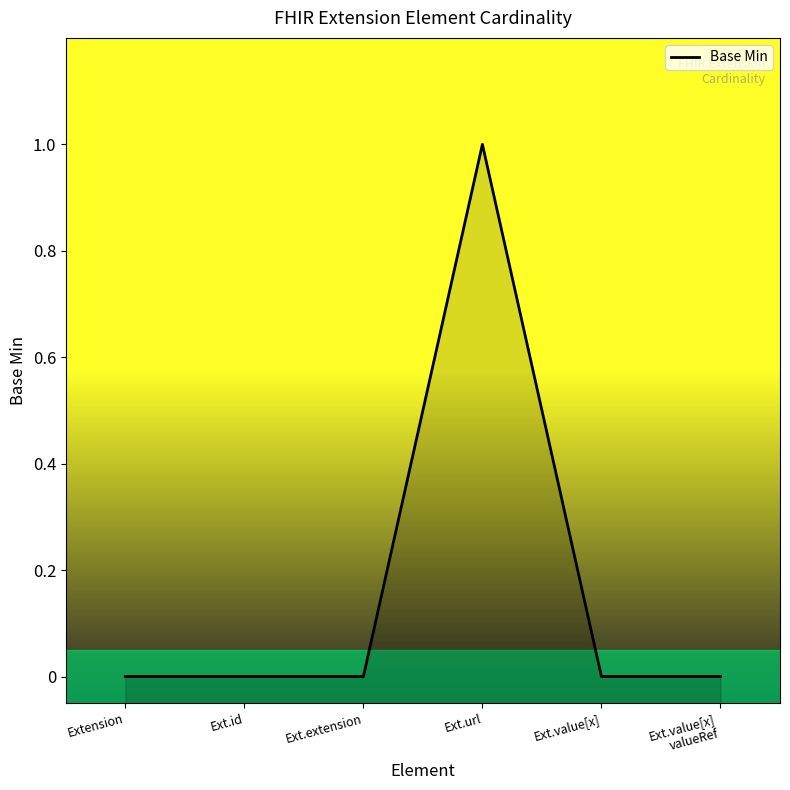

At which category does the chart reach its minimum across all series?

Extension